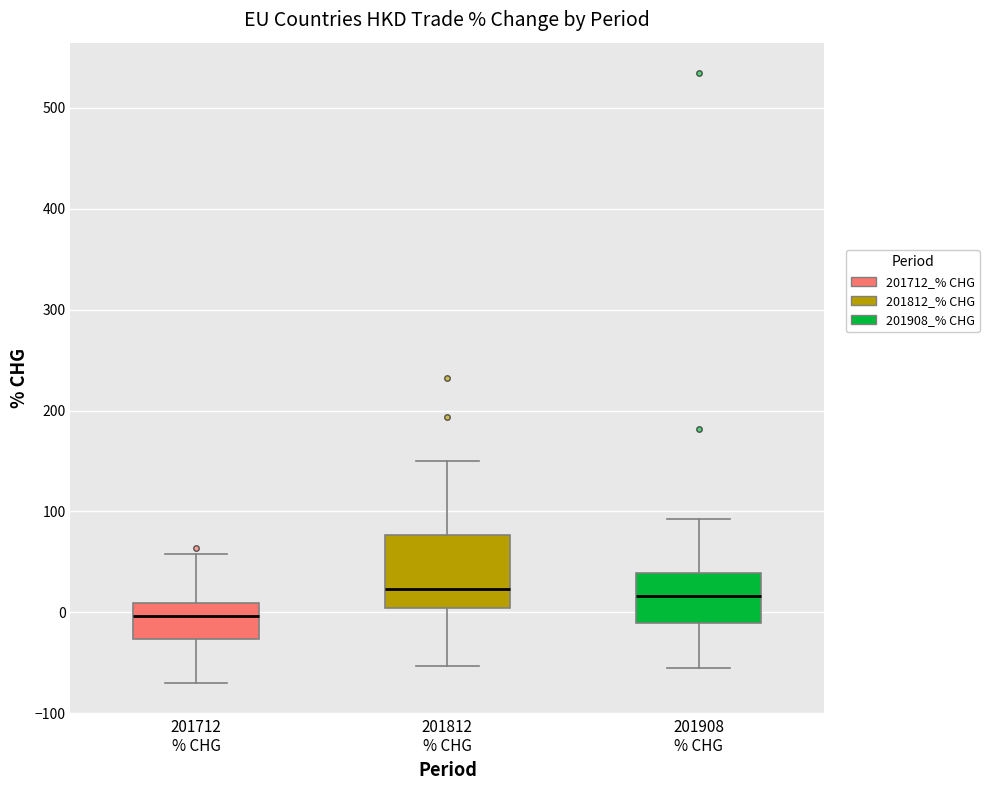

Reading left to right, read every box against the y-axis: the position of its median line, the range the box covers, and the ends of its whiskers. The values are not printed on the chart, so give them approximately, as read against the axis.

201712 % CHG: median 0, box -30 to 10, whiskers -70 to 60
201812 % CHG: median 20, box 0 to 80, whiskers -50 to 150
201908 % CHG: median 20, box -10 to 40, whiskers -50 to 90